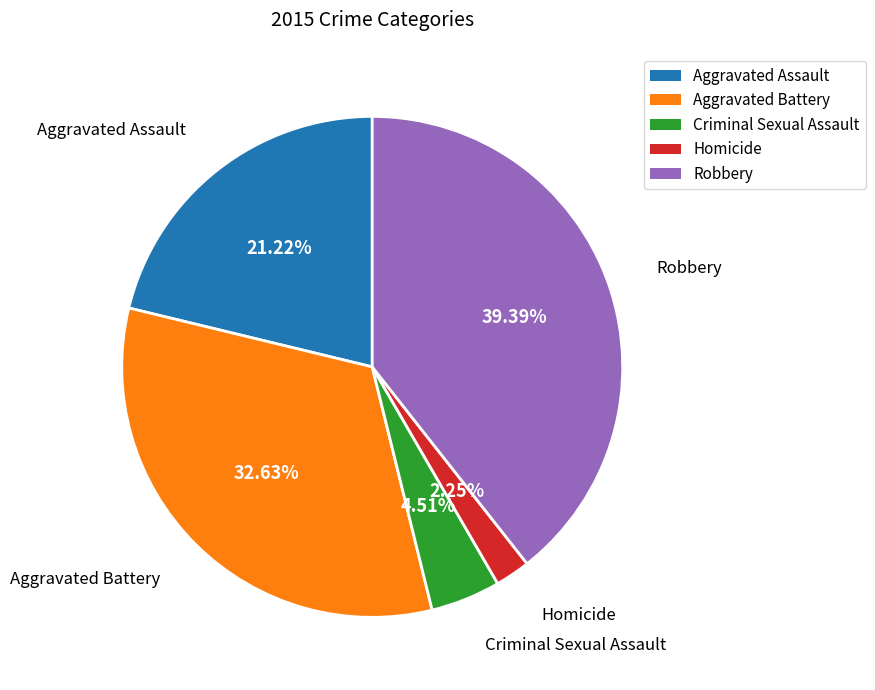

What is the ratio of the value at Homicide to the value at Aggravated Battery?

0.1